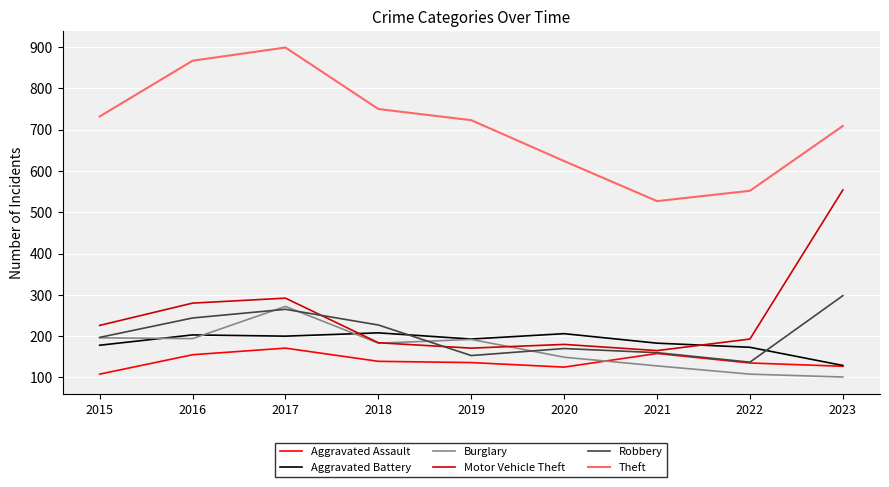

What is the approximate value of Robbery at 2015?

197